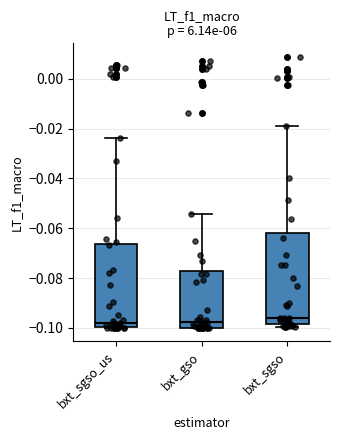

Where is the lower edge of the box for bxt_gso on the y-axis? The values are not printed on the chart, so give them approximately, as read against the axis.

-0.100